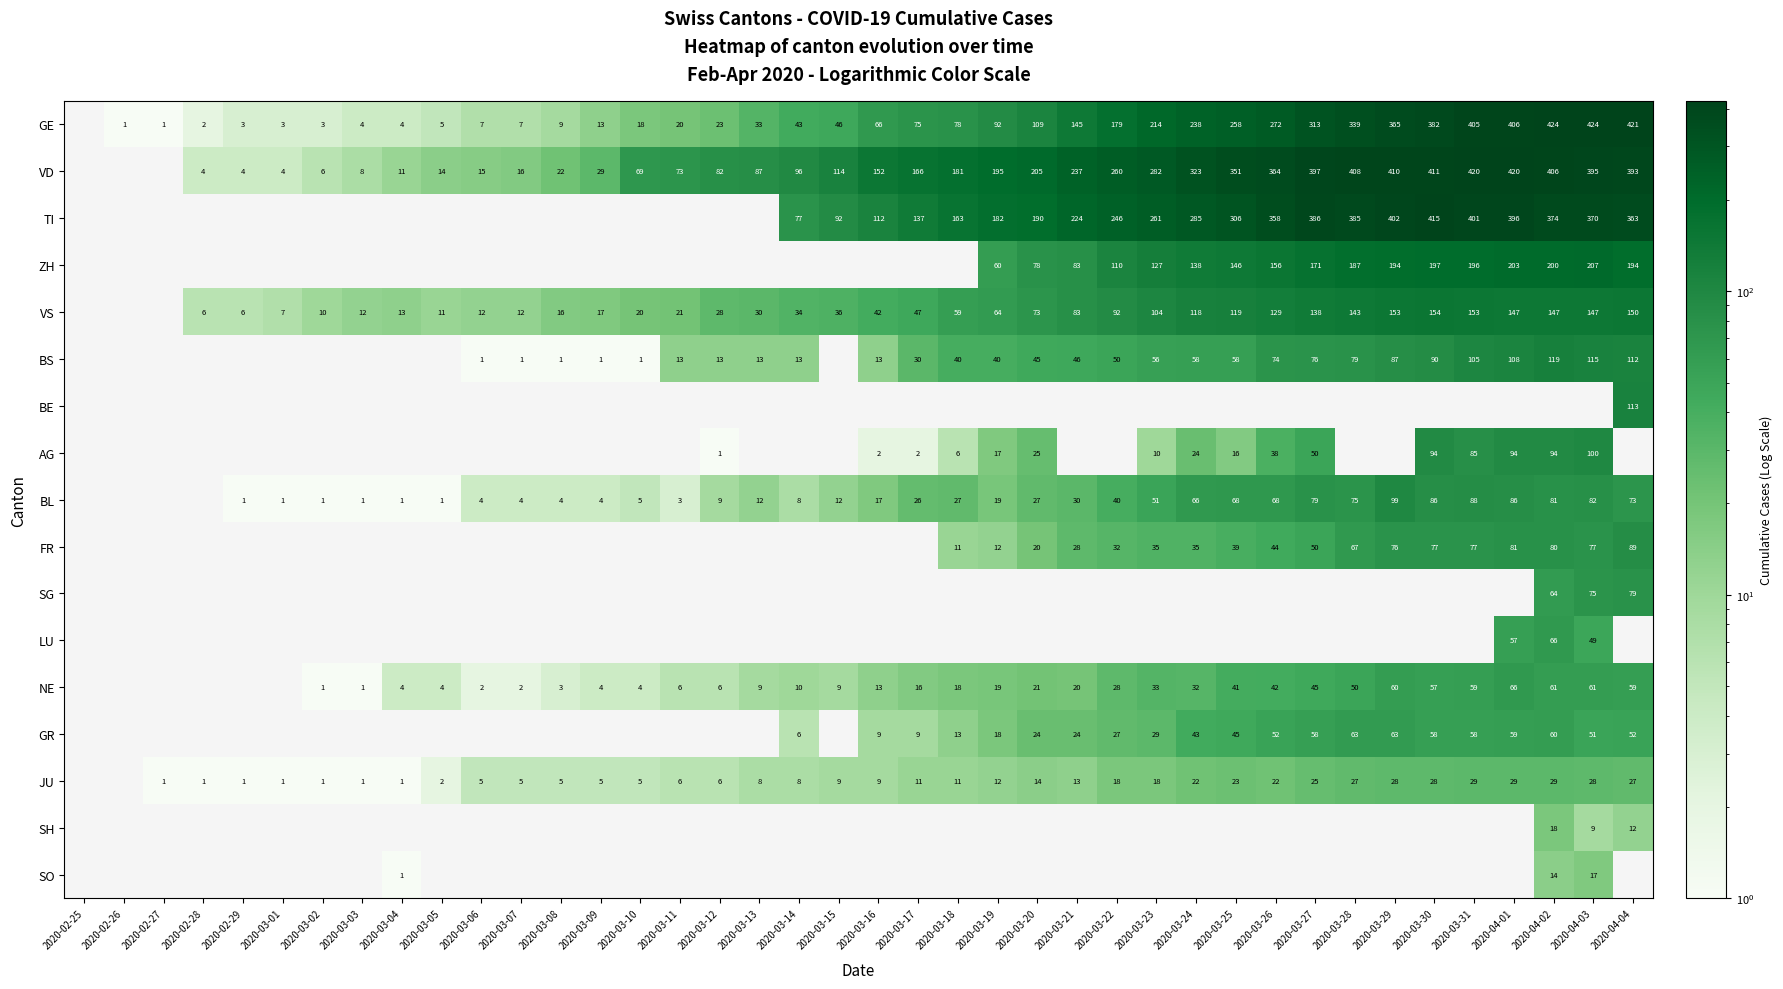

True or false: JU has a value of 1 at 2020-03-01.

True